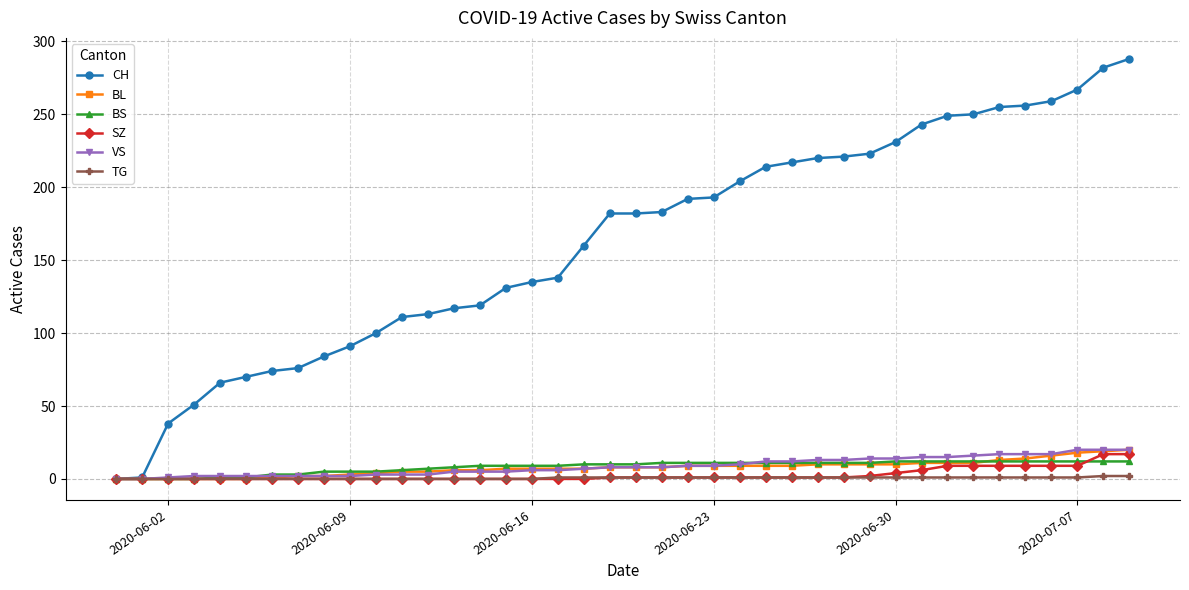

What is the value of the SZ point at the 34th from the left?

9